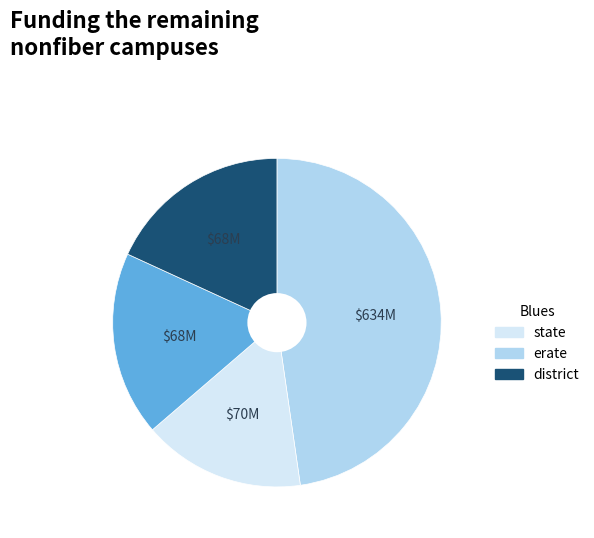

Is there a majority slice in this chart?

No